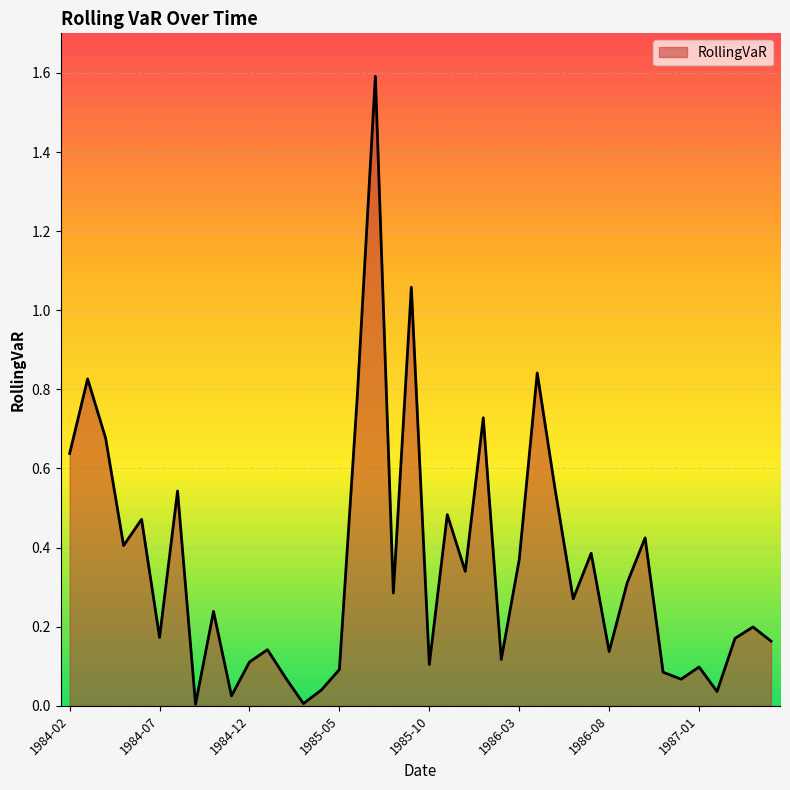

What is the maximum value shown in the chart?

1.6